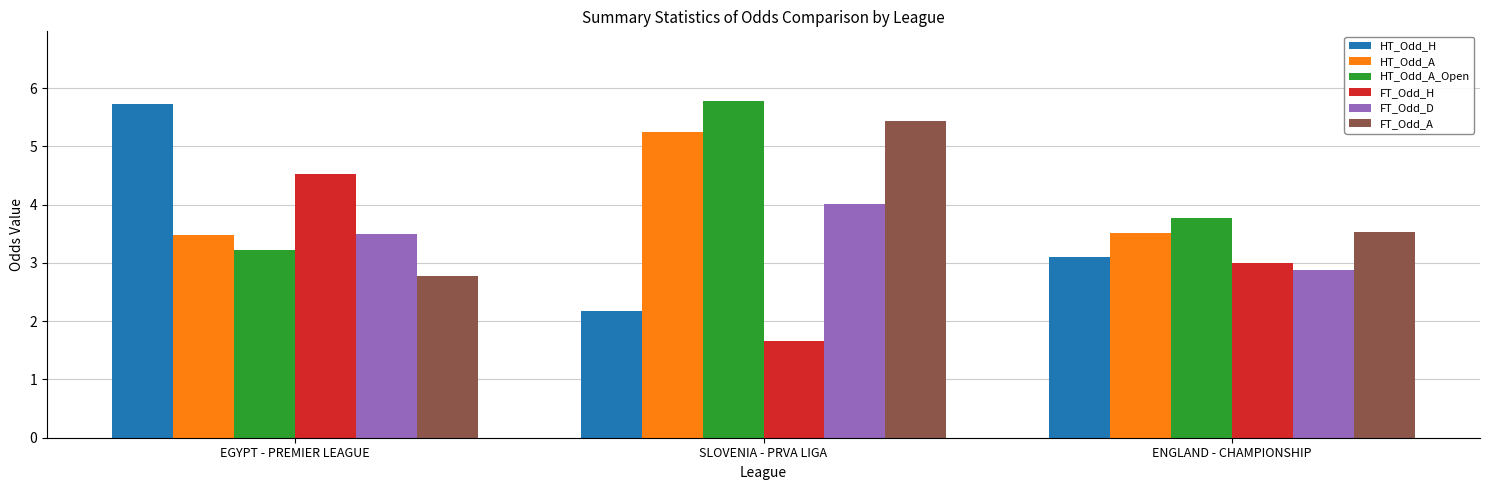

How many values in the FT_Odd_A series exceed 3?

2